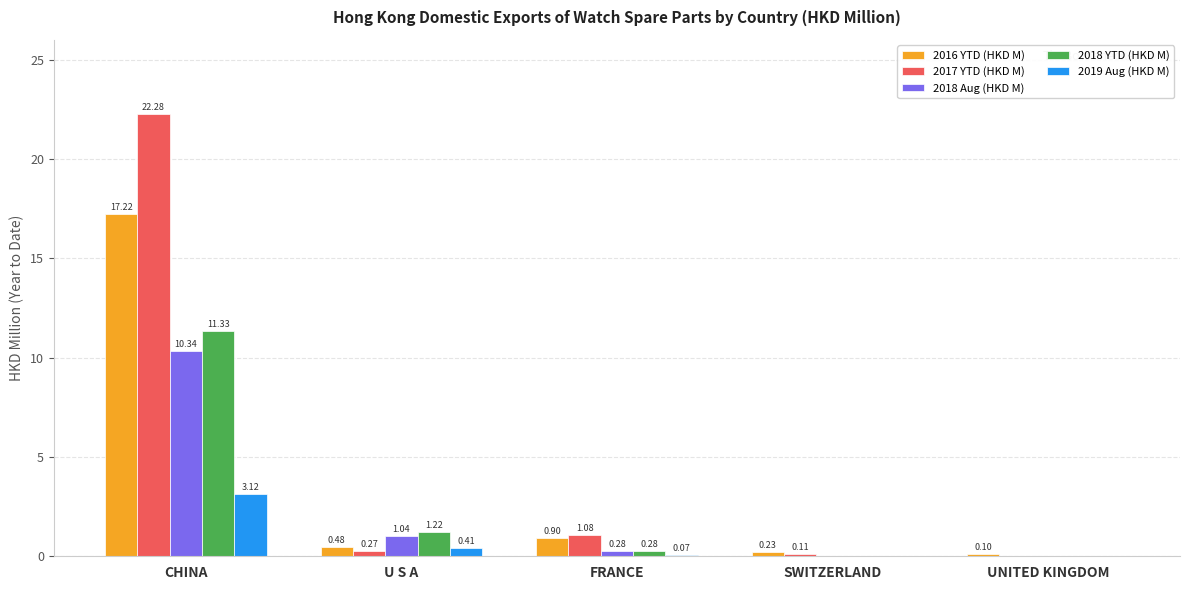

How many groups of bars are there?

5